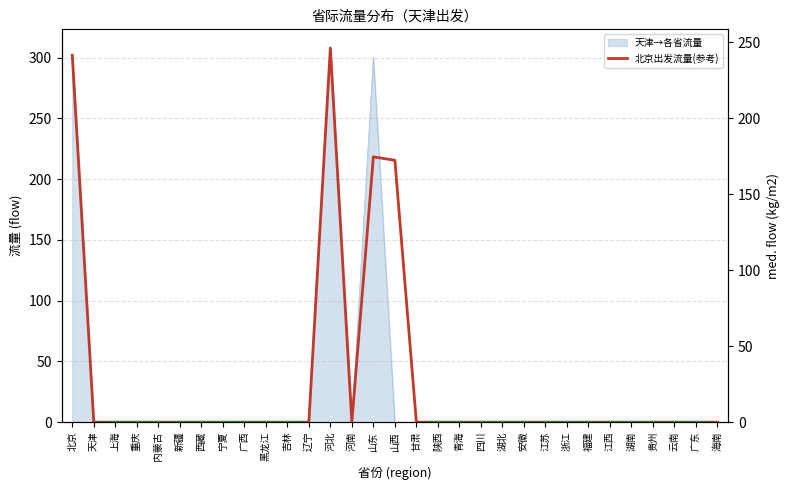

The chart shows a value of 0.0 at 湖南. True or false?

True